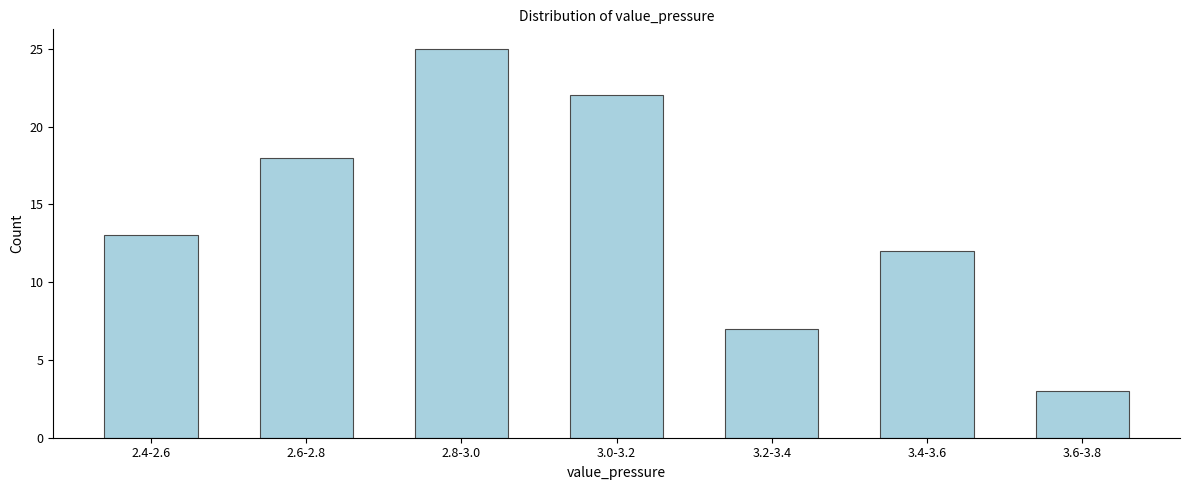

Reading left to right, what are all the values shown in this chart?

13	18	25	22	7	12	3